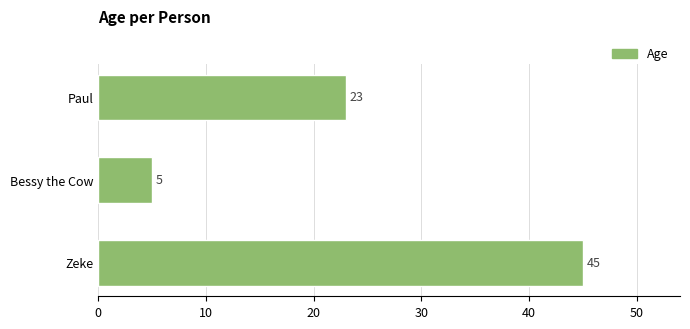

Reading top to bottom, list all the values displayed in this chart.

23	5	45